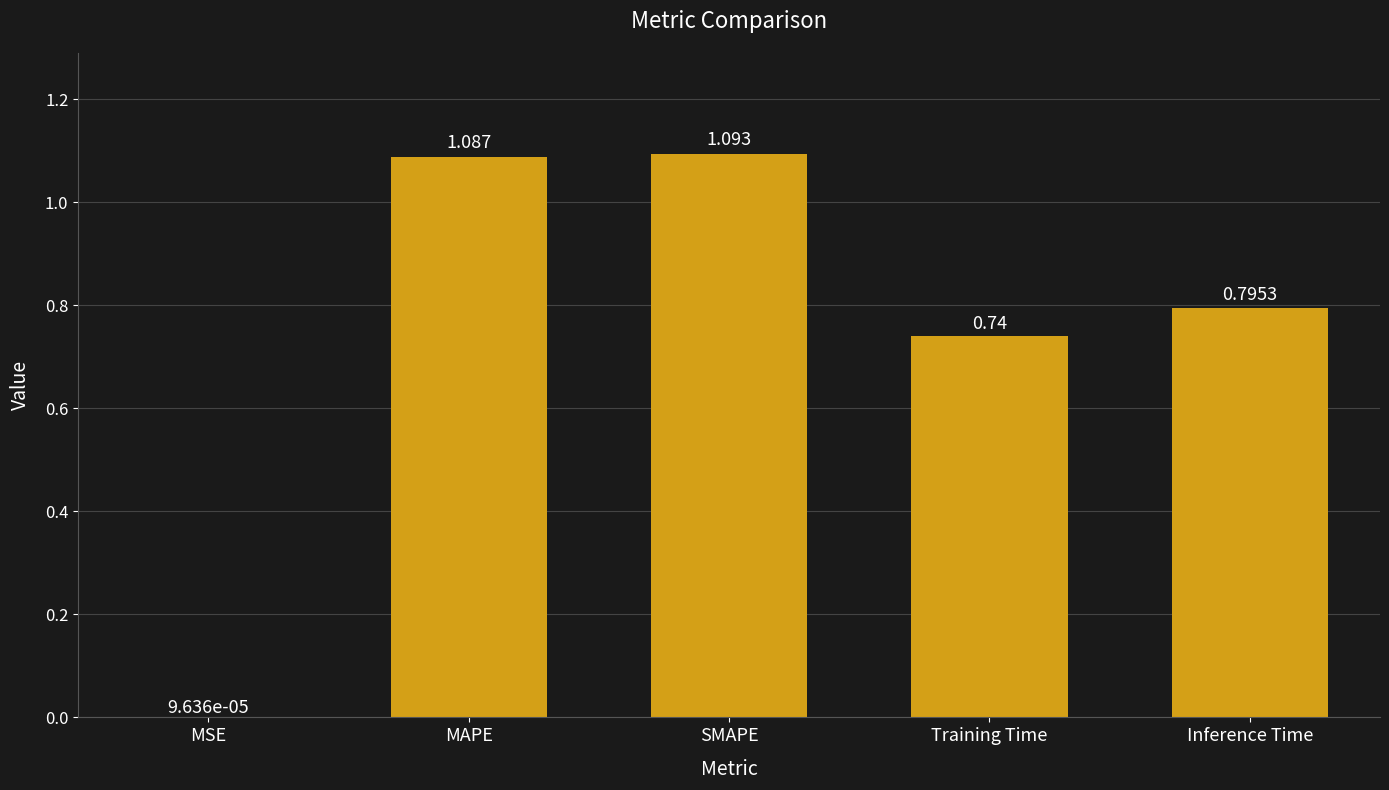

Which label corresponds to the largest value in the chart?

SMAPE